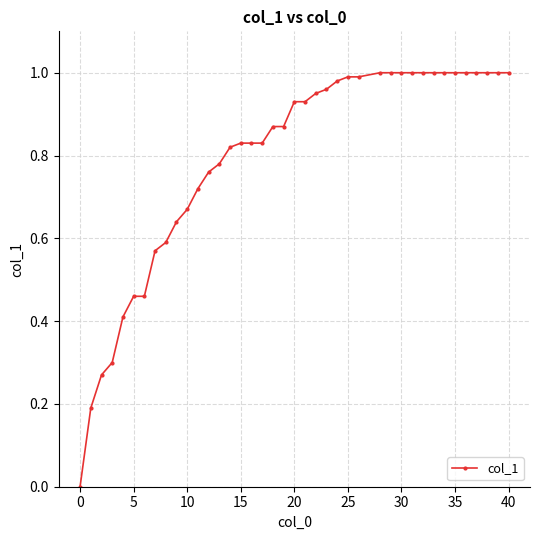

What is the sum of all values?

31.6